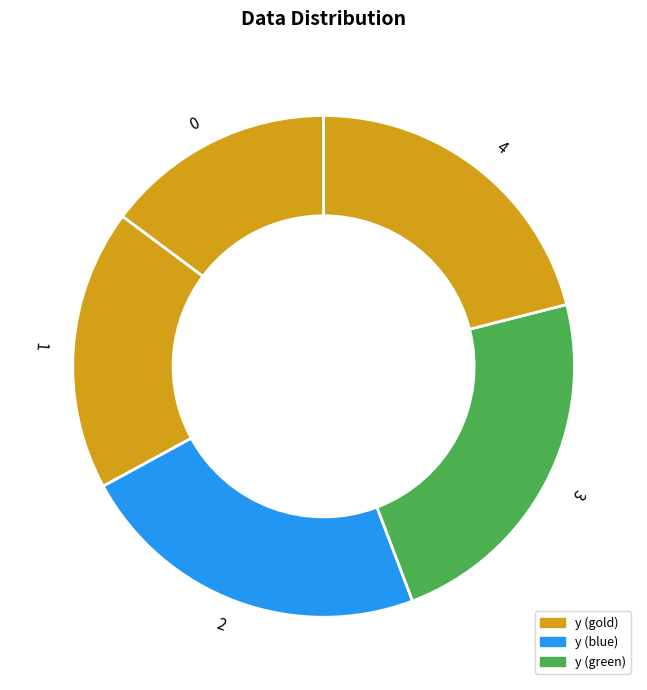

Which has a higher value, 3 or 0?

3